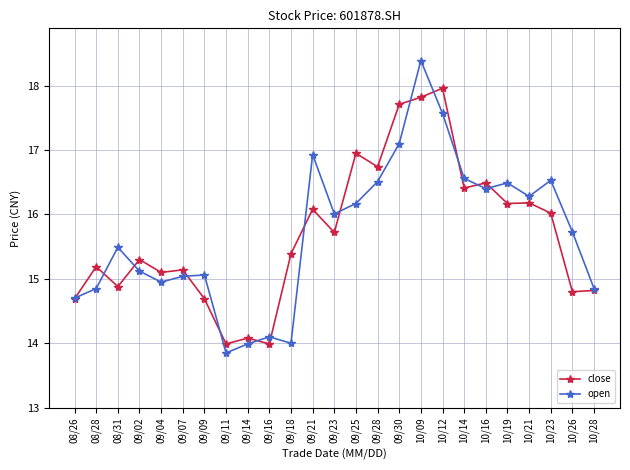

Which category has the highest value across all series?

10/09